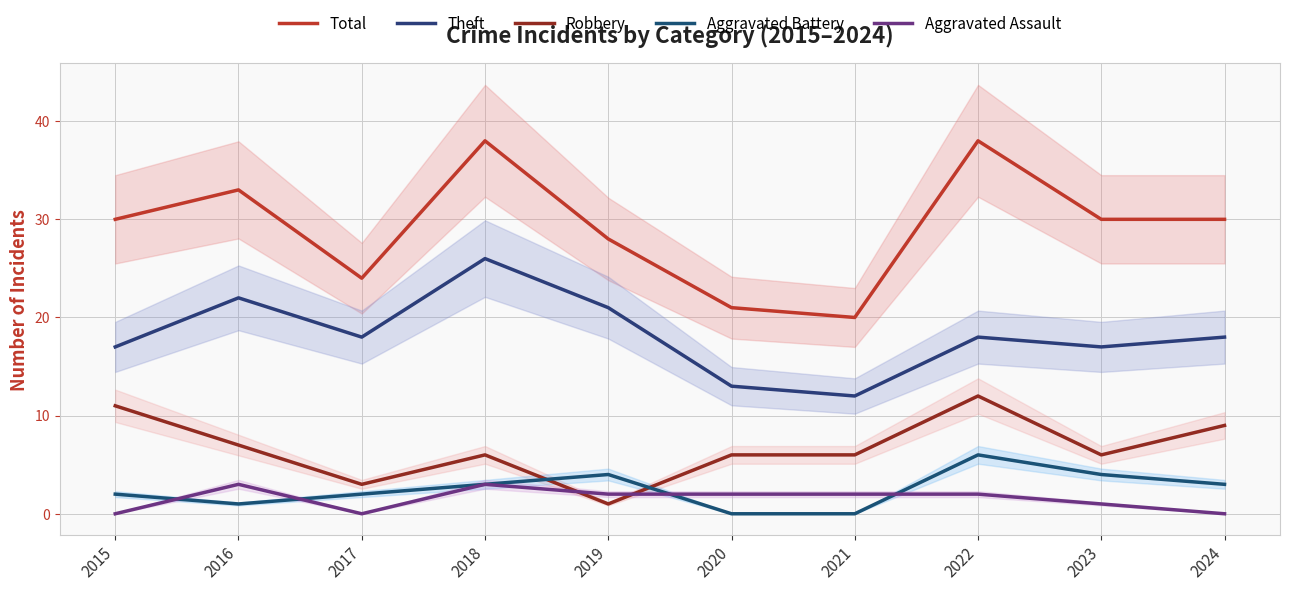

How many values in the Aggravated Assault series are below 2?

4